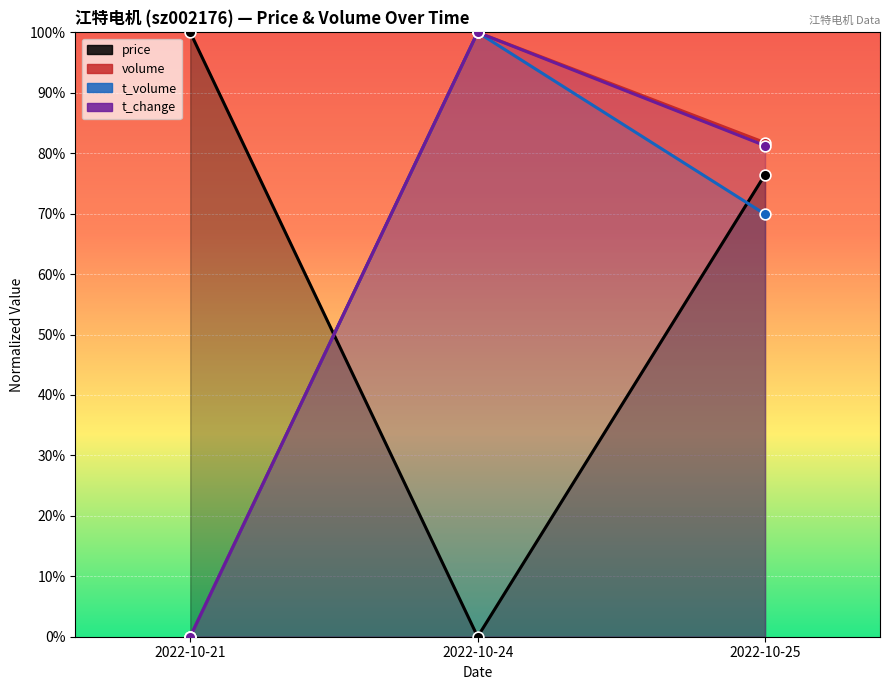

What are all the series names shown in the legend?

price, volume, t_volume, t_change